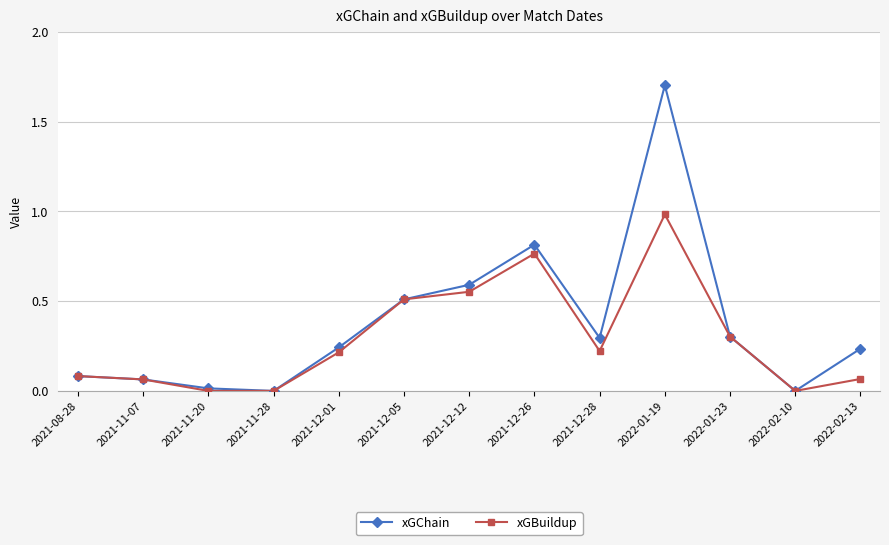

What is the difference between the maximum and minimum values in the xGChain series?

1.7